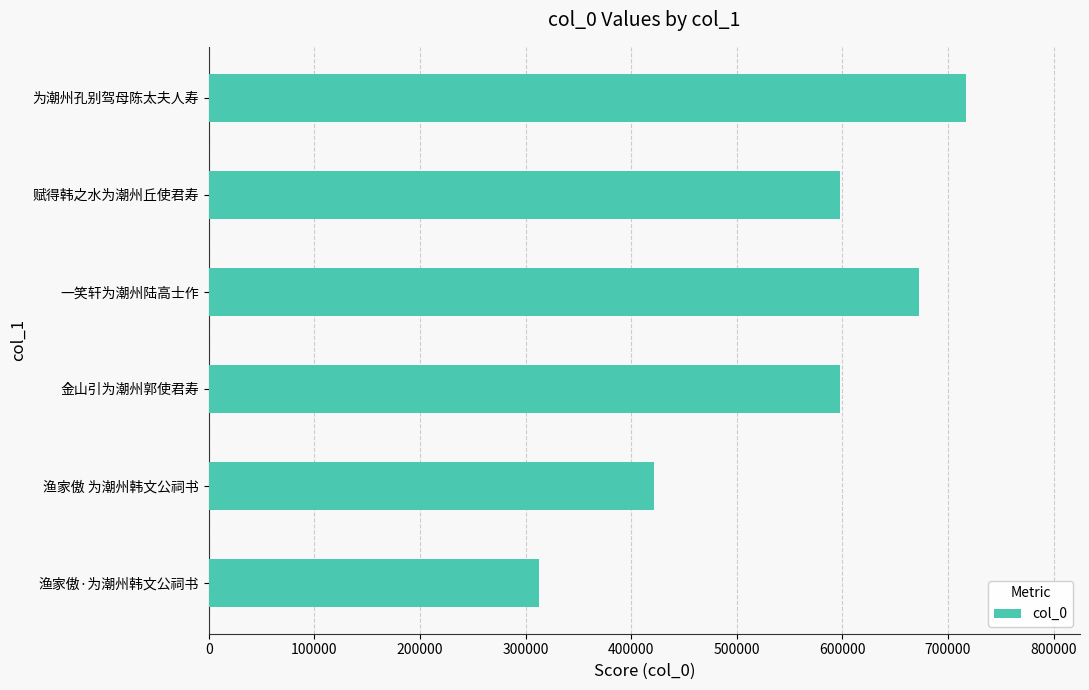

The chart shows a value of 185132 at 赋得韩之水为潮州丘使君寿. True or false?

False